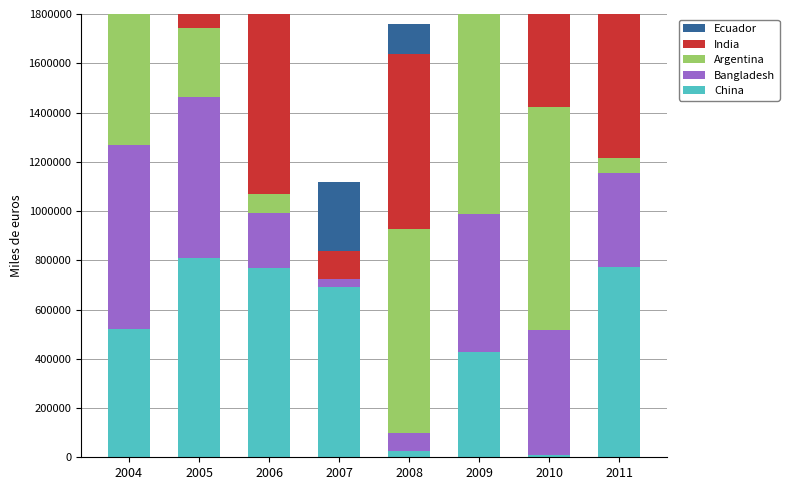

True or false: Ecuador has a value of 649302 at 2010.

True